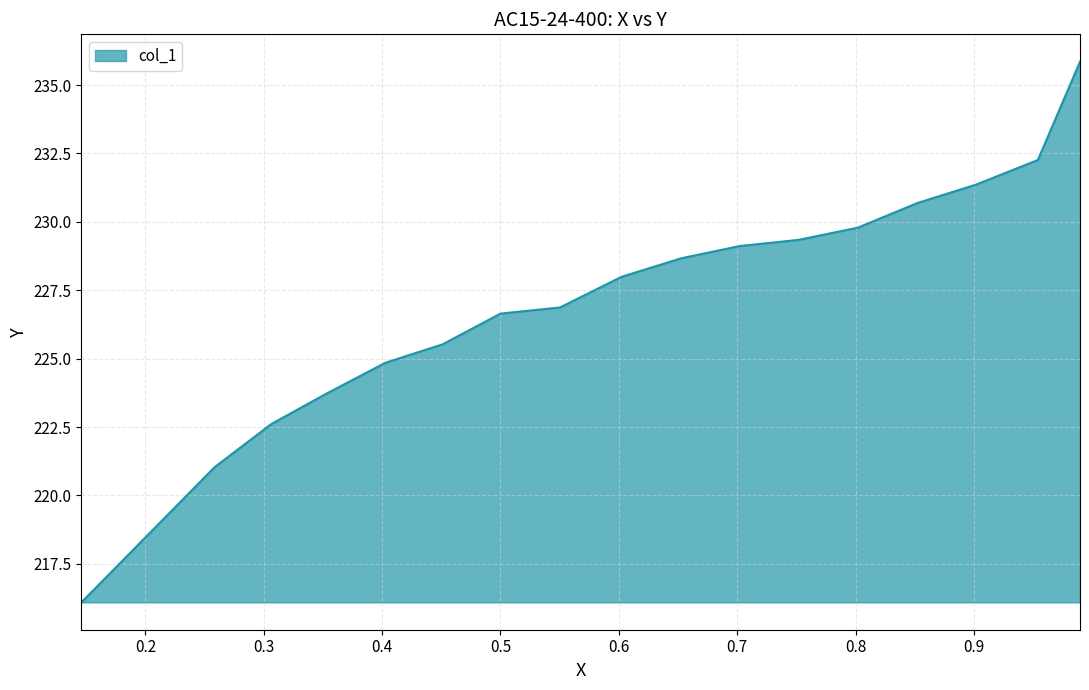

What is the minimum value shown in the chart?

216.1